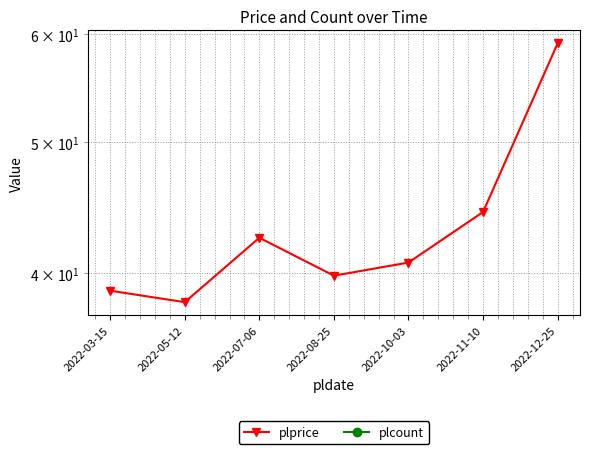

Between 2022-10-03 and 2022-07-06, which is larger?

2022-07-06